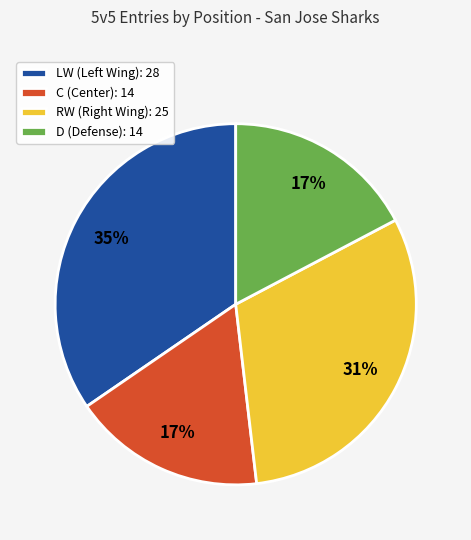

Is there any slice that represents more than half of the pie?

No